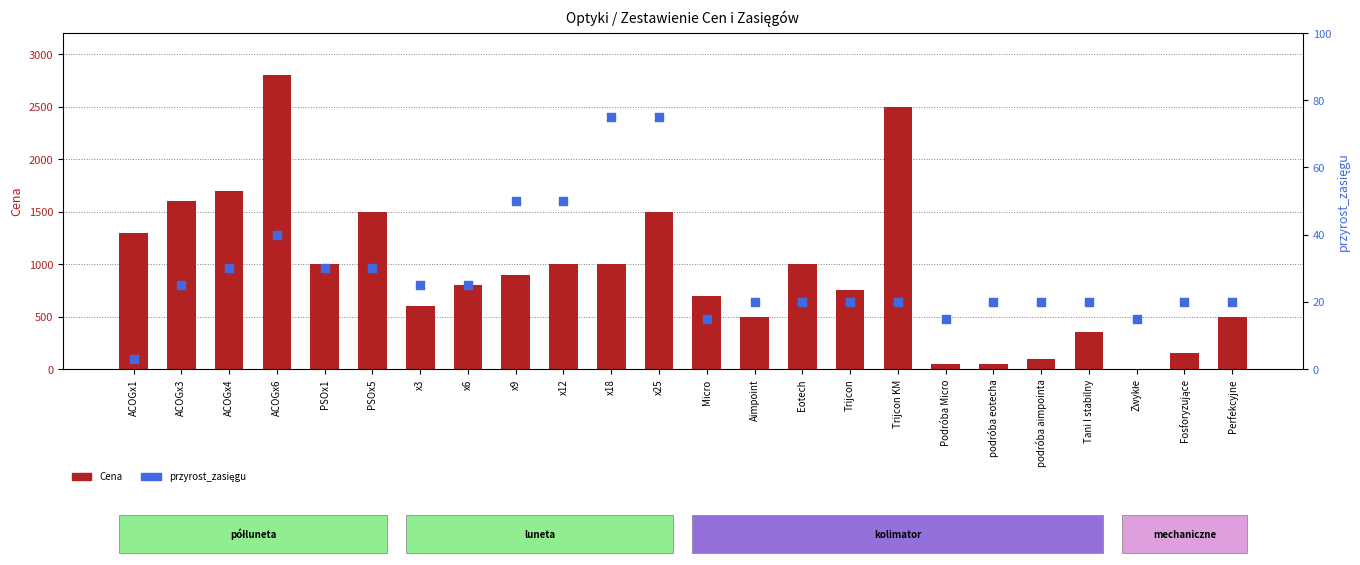

Which series has the largest total across all categories?

Cena